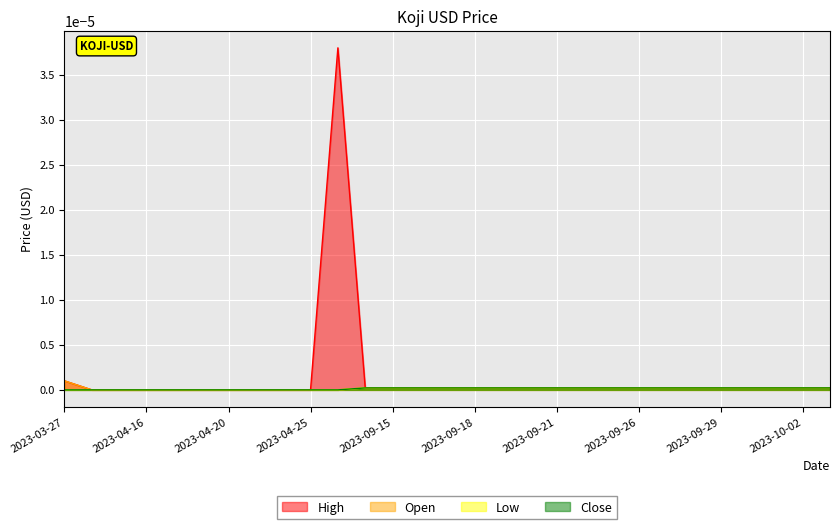

True or false: High and Open intersect in this chart.

False